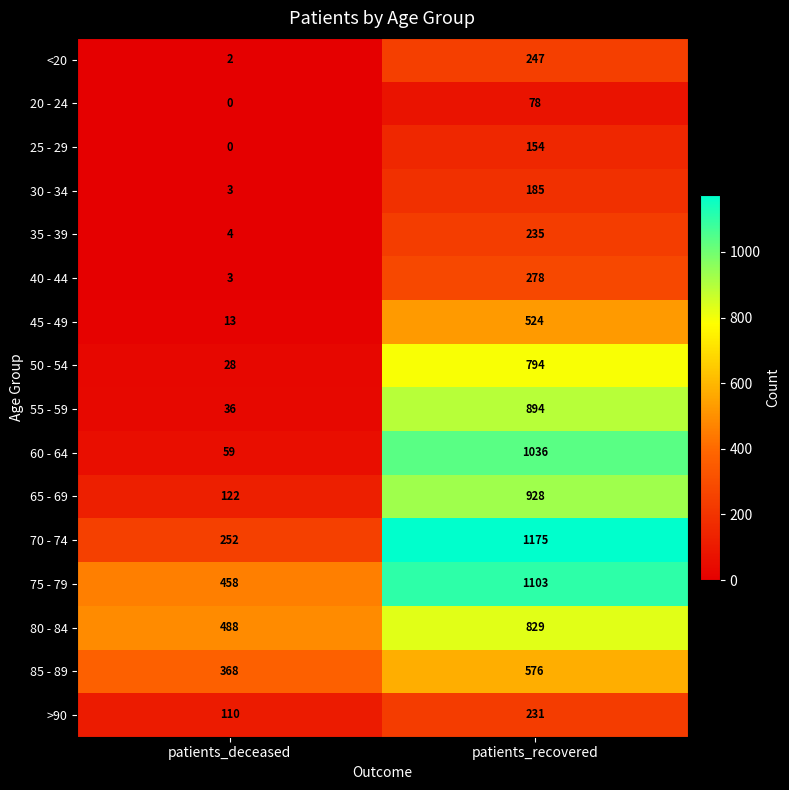

The 85 - 89 series shows 576 at patients_recovered. True or false?

True